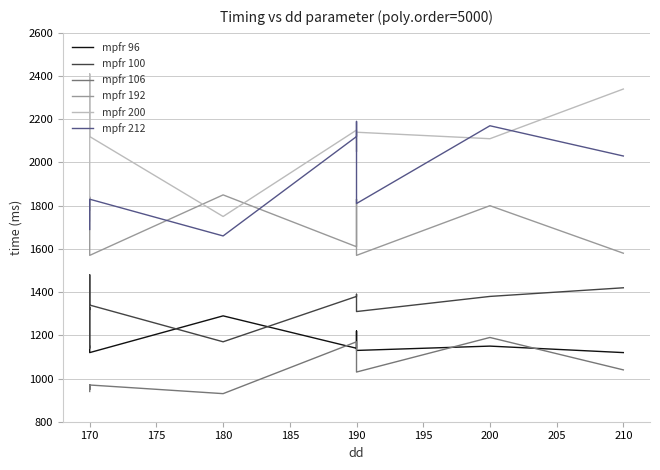

What is the sum of the mpfr 100 values at 200 and 210?

2800